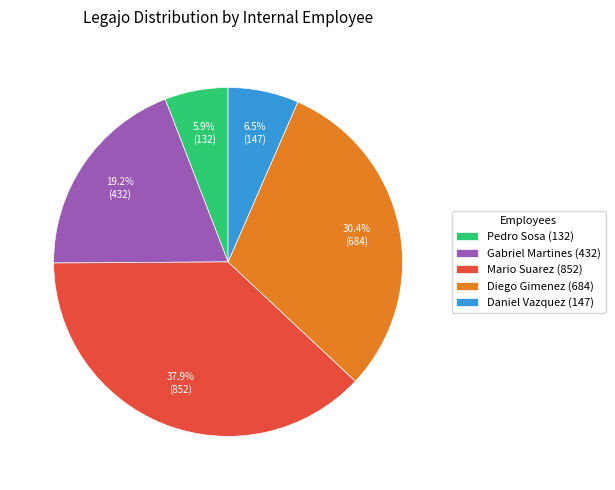

Is it true that Pedro Sosa (132) is 6% of the pie?

True